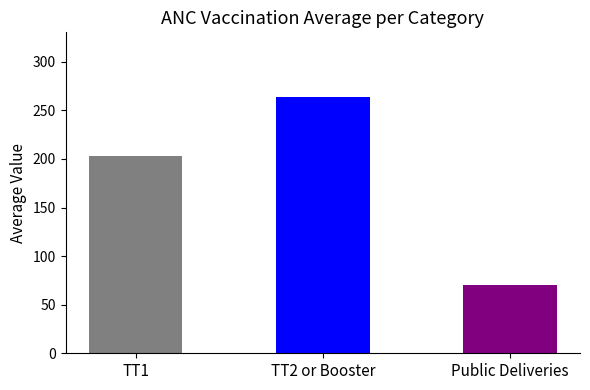

Which series has the widest spread of values?

TT2 or Booster